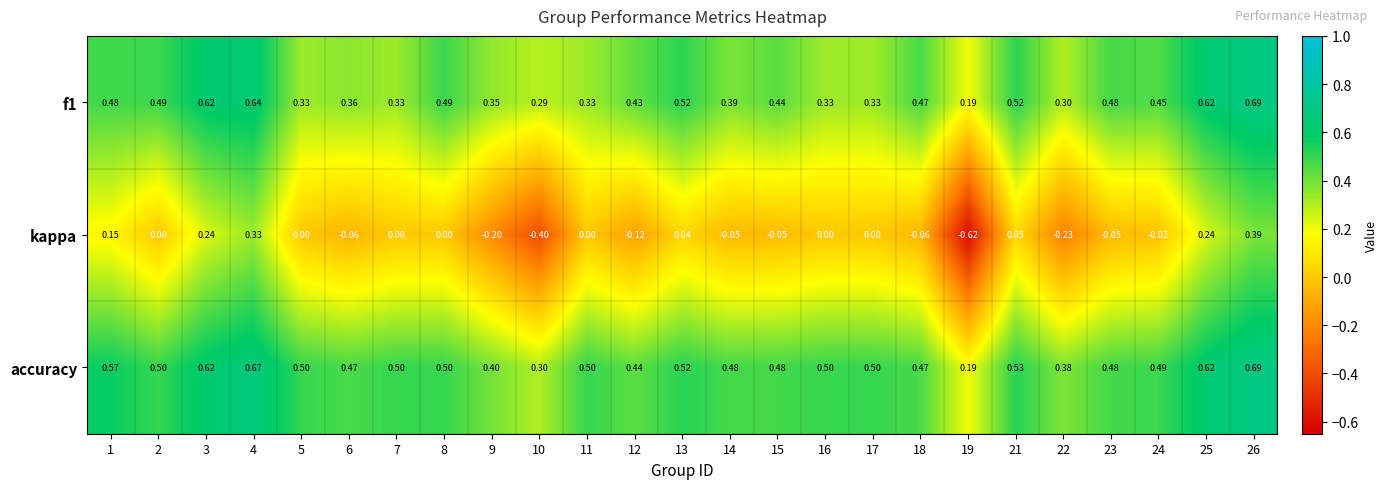

Which series has the largest range (max minus min)?

kappa